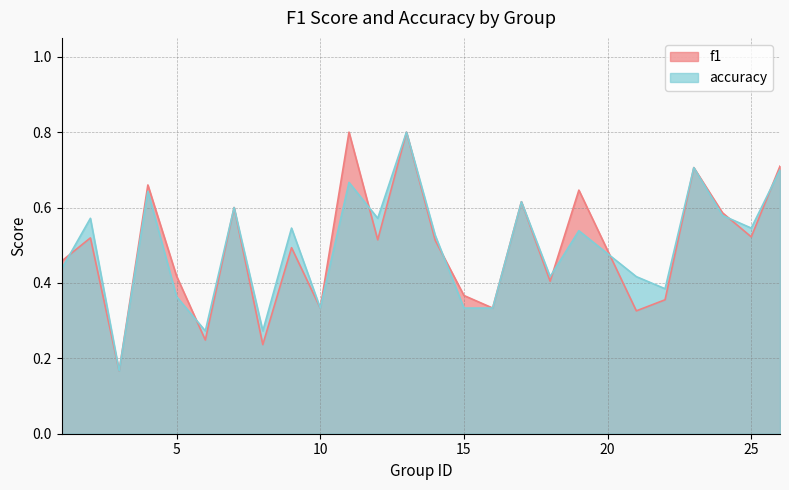

What is the greatest value displayed?

0.8